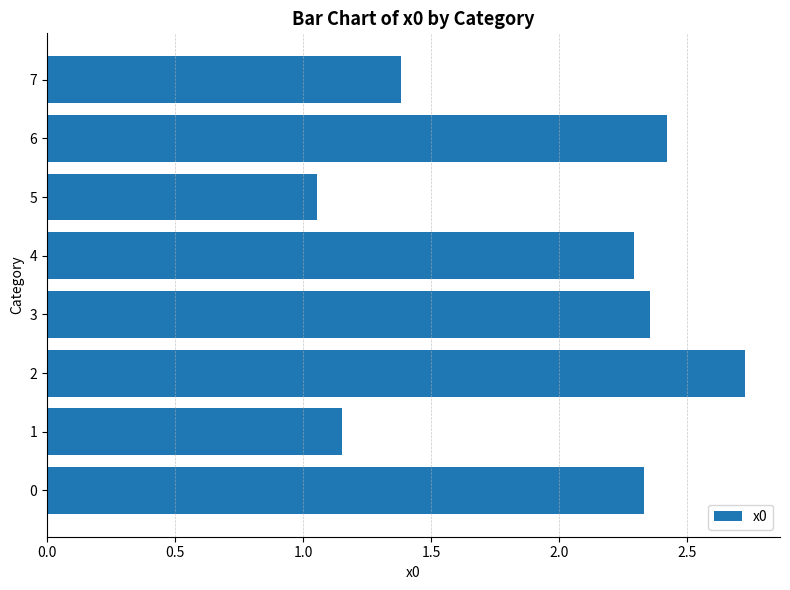

Is it true that the value at 5 is 1.9?

False